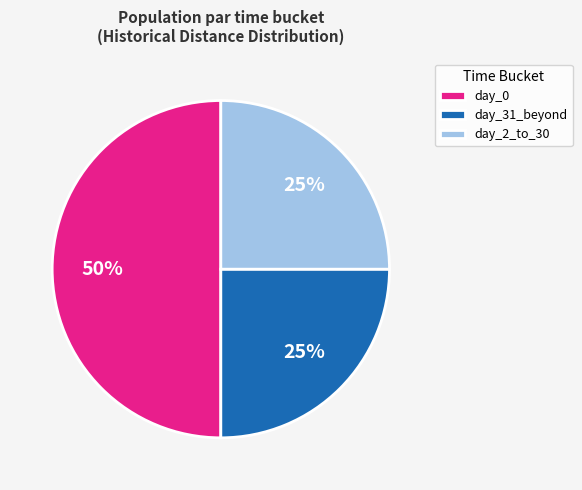

To the nearest percent, what is the difference between the largest and smallest slice percentages?

25%